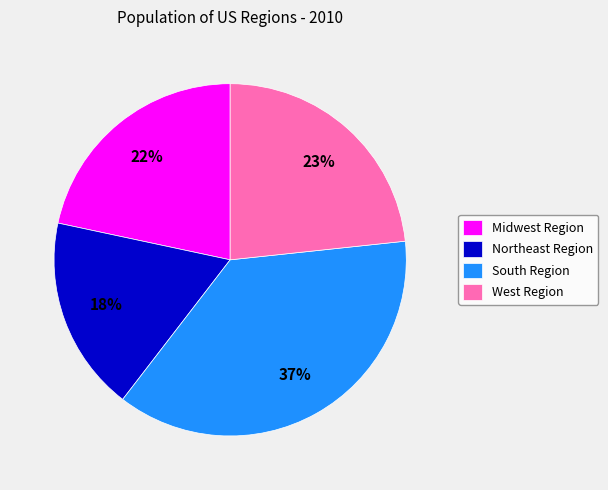

Does any single category account for the majority?

No